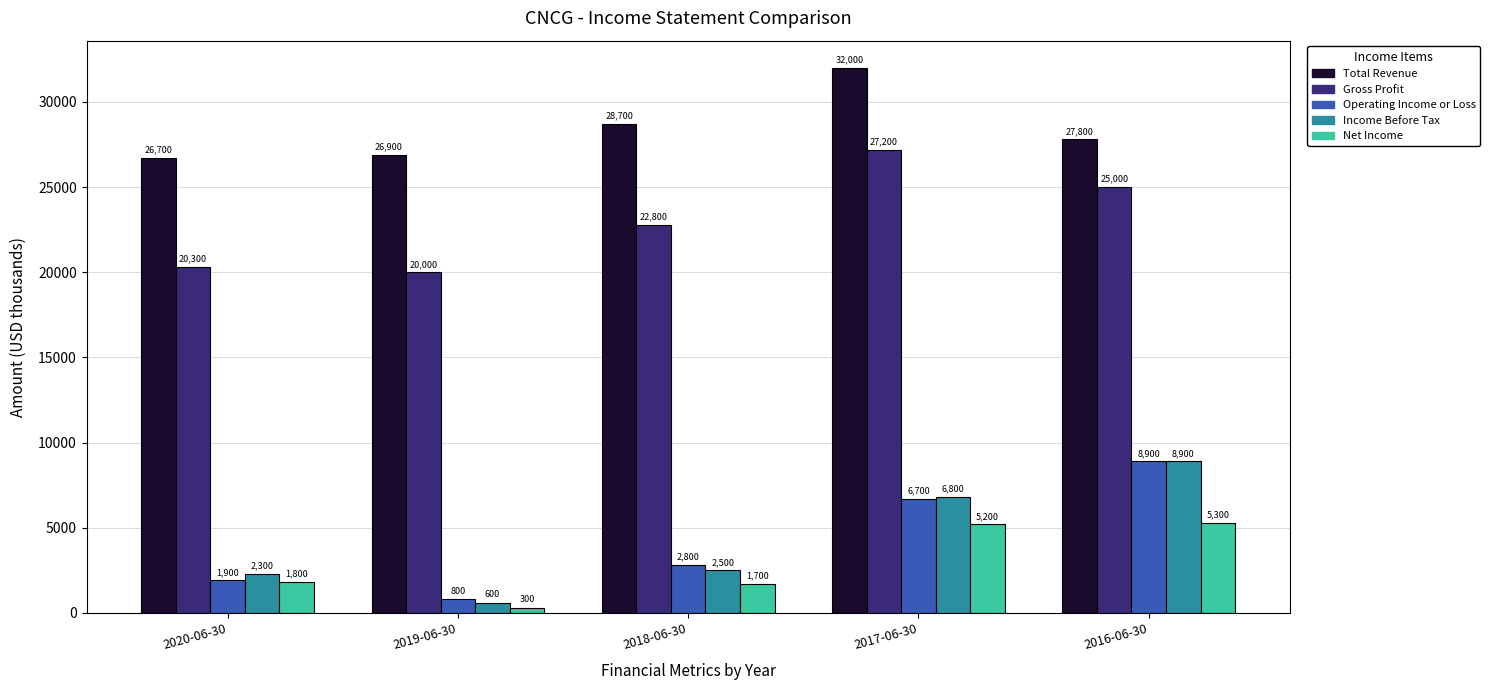

The value of Total Revenue at 2020-06-30 is 41872. True or false?

False